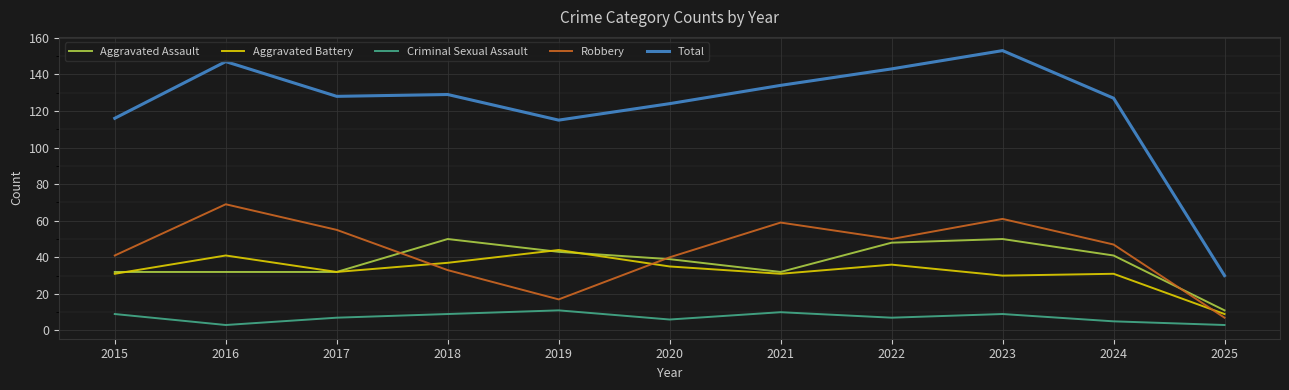

What is the maximum value shown in the chart?

153